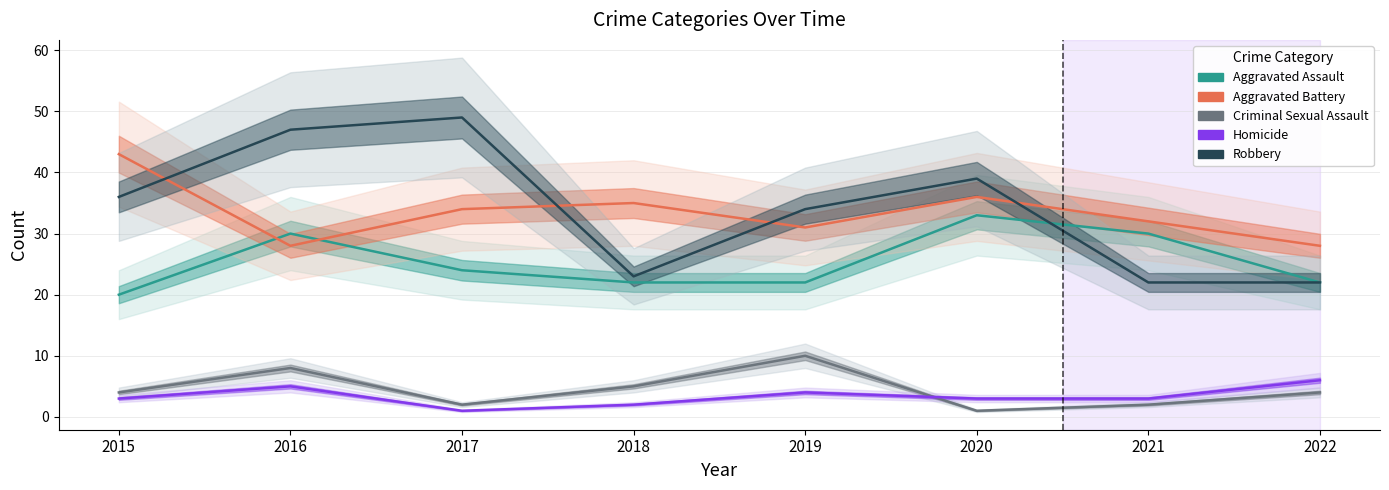

What is the average value of the Aggravated Battery series?

33